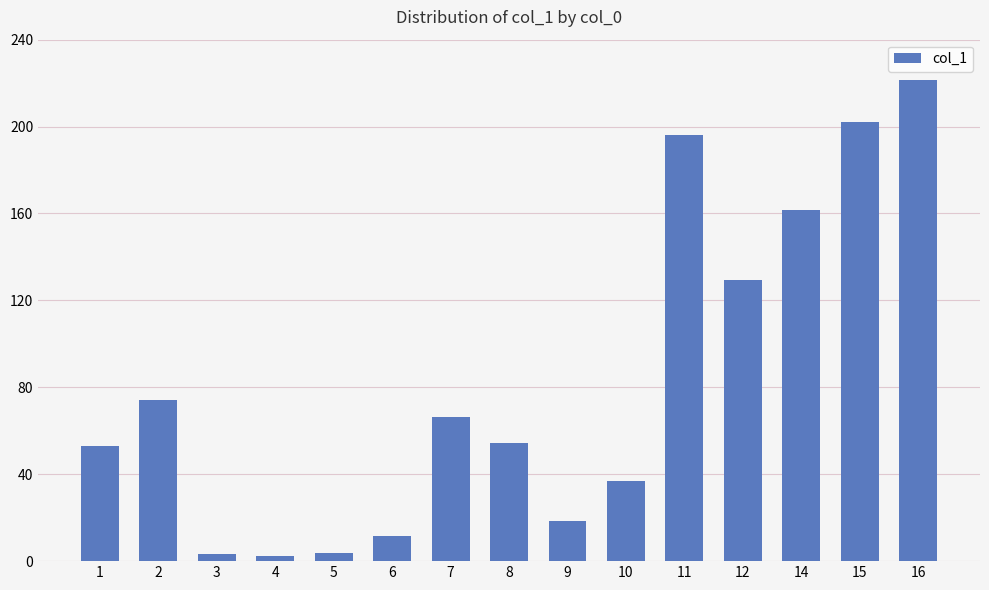

Where is the data nearest to the value 111?

12